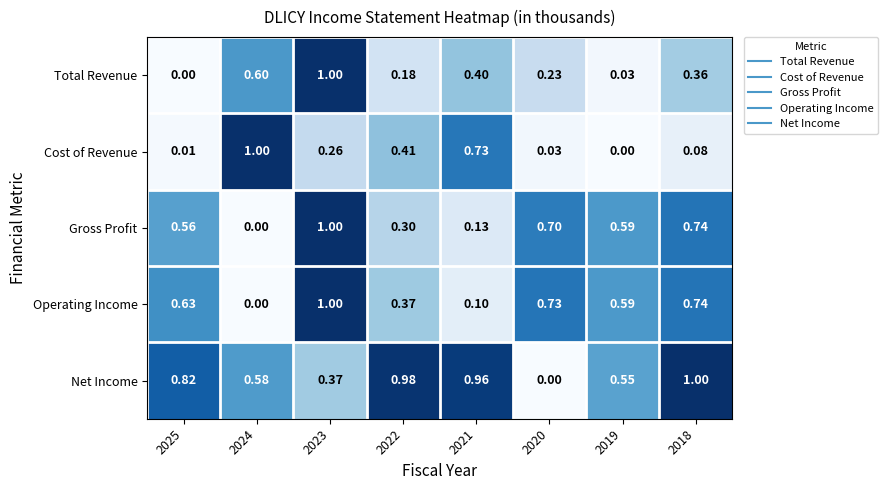

At how many categories does at least one series exceed 0?

8